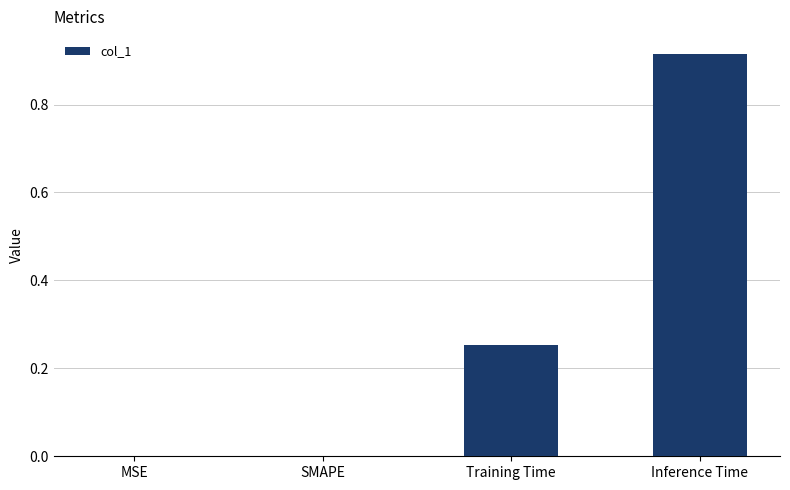

The chart shows a value of 0.4 at MSE. True or false?

False